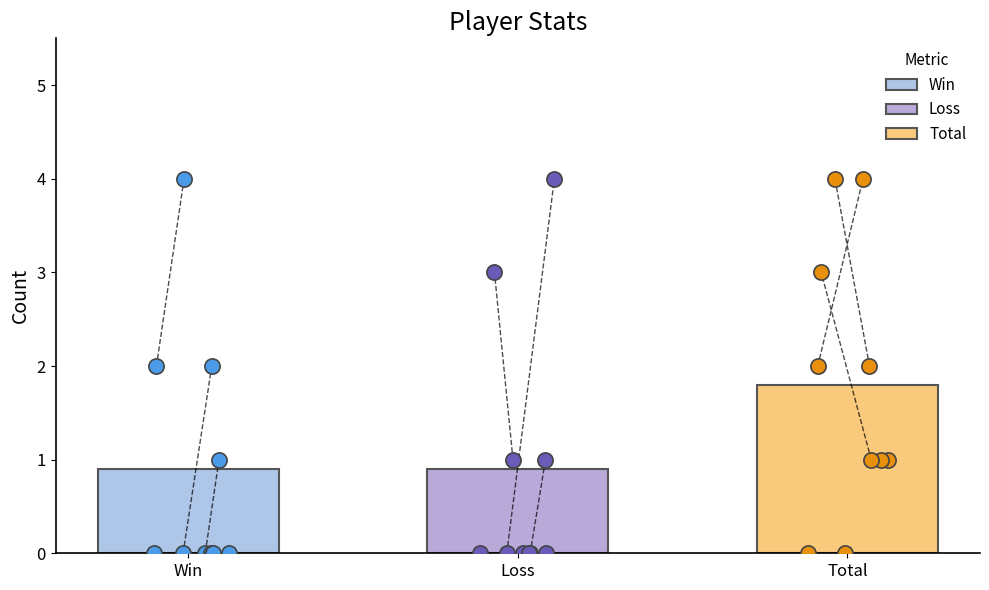

Which series contains the lowest Y value?

Win